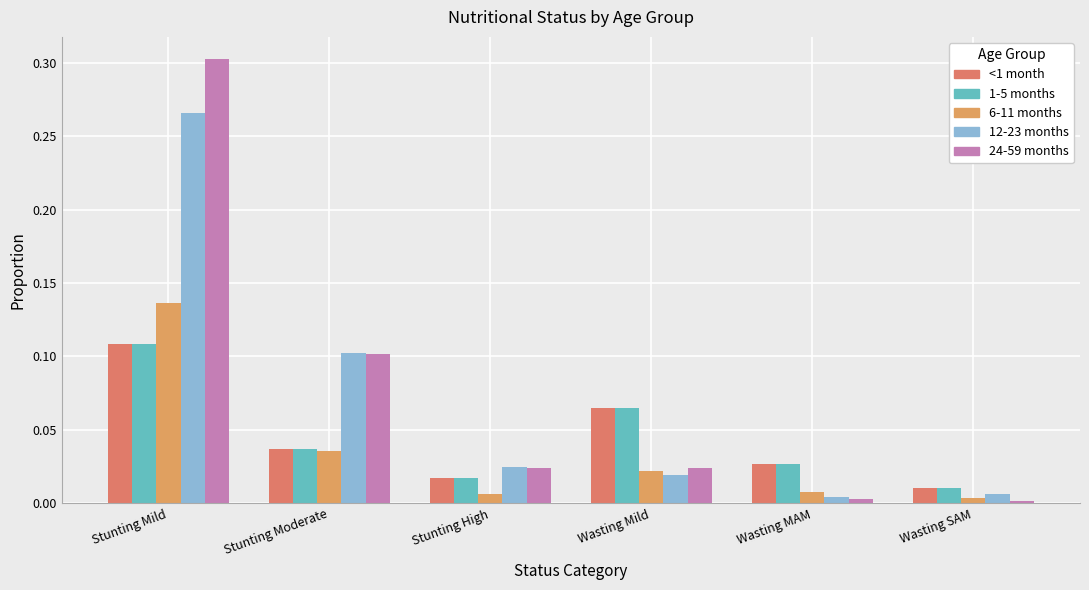

What is the difference between the highest and lowest values at Stunting Mild?

0.2